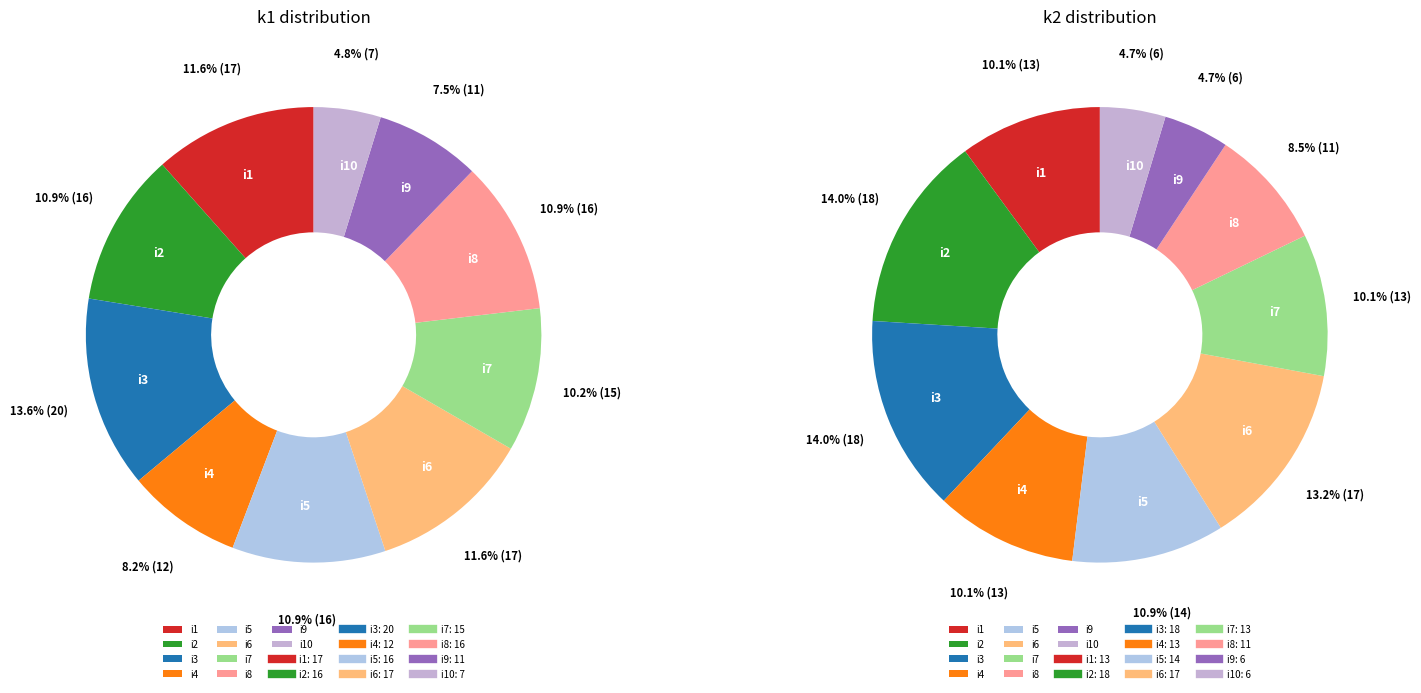

Do i7 and i5 together represent more than half of the pie?

No